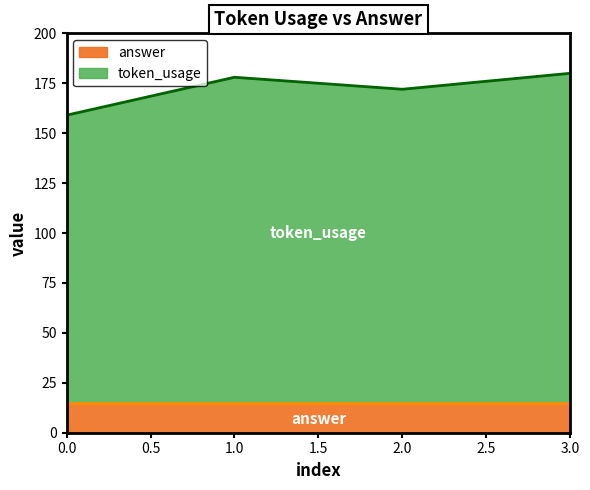

What is the sum of the values at 0 and 1?

337